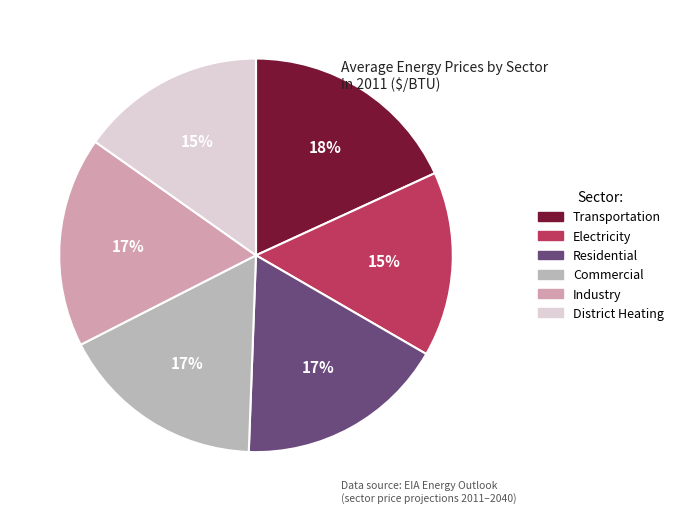

How many slices are in this pie chart?

6